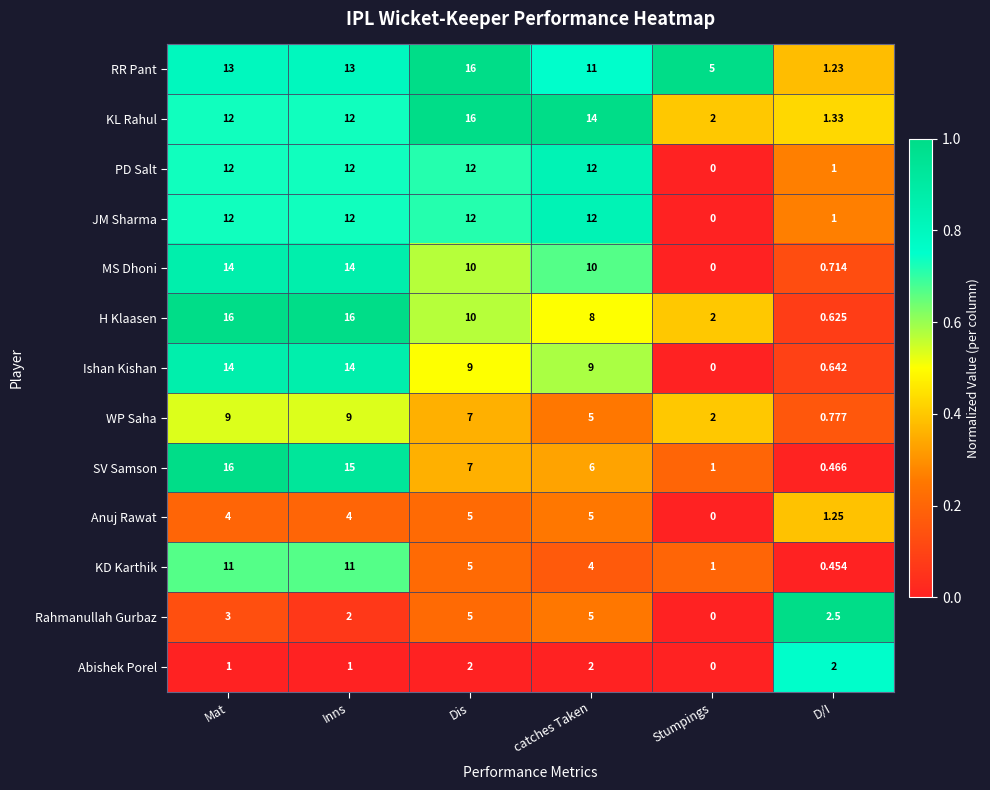

What is the difference between the highest and lowest values at catches Taken?

12.0